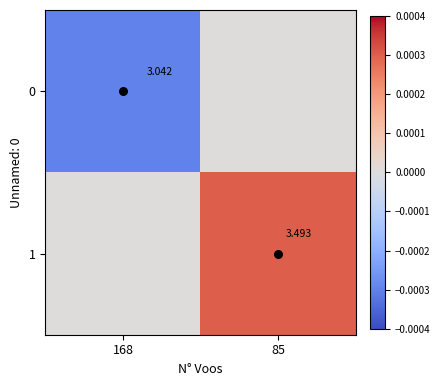

Is the value of 1 at 168 greater than the value of 0 at 168?

Yes